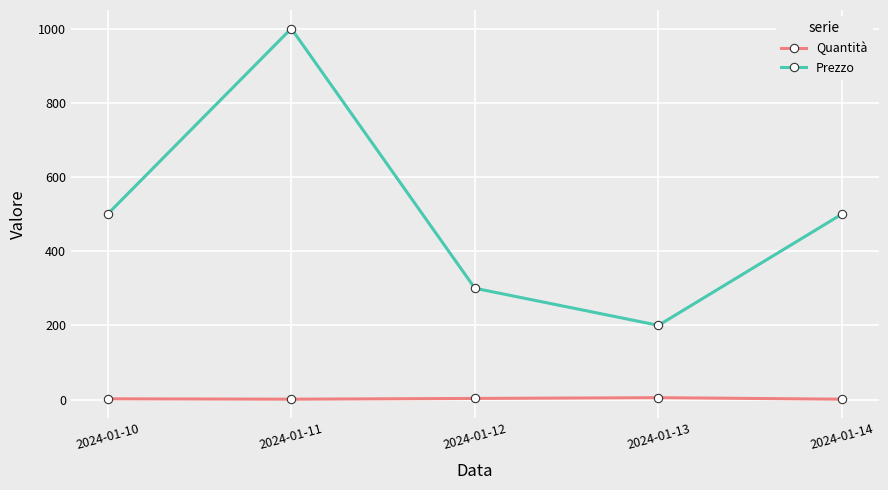

Rank the series at 2024-01-14 from lowest to highest value.

Quantità, Prezzo